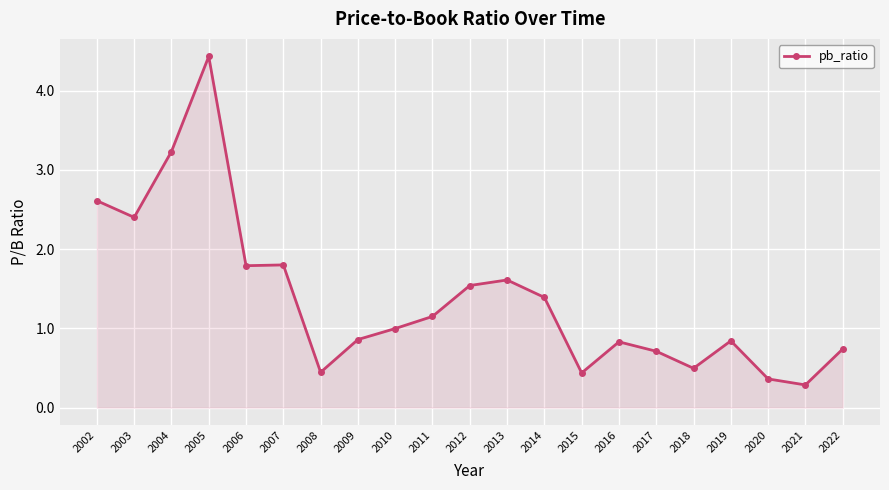

At which category does the data reach its first local valley?

2003